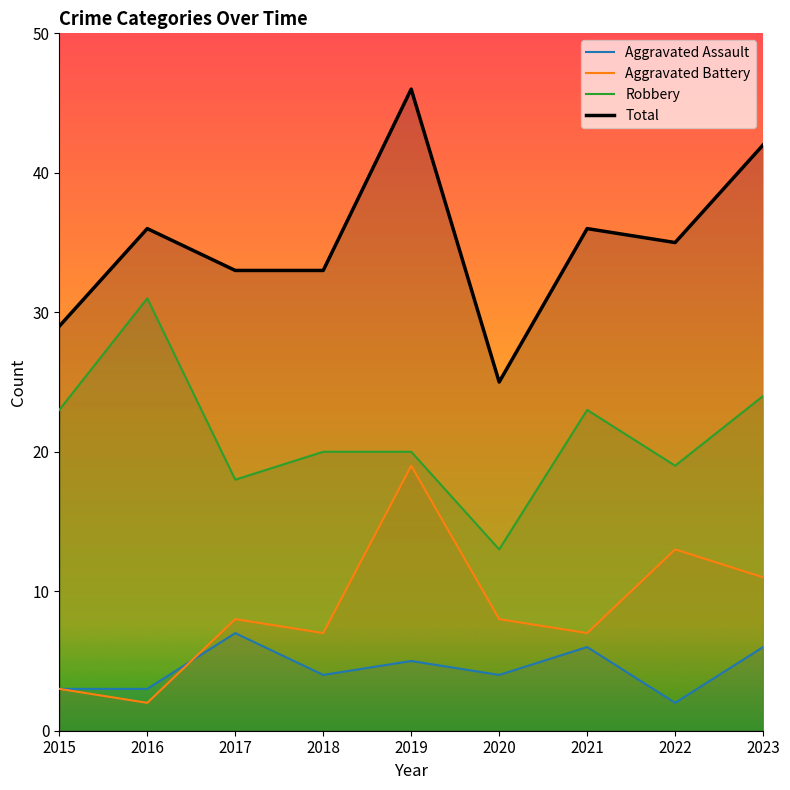

Which has a higher value, 2020 or 2021?

2021